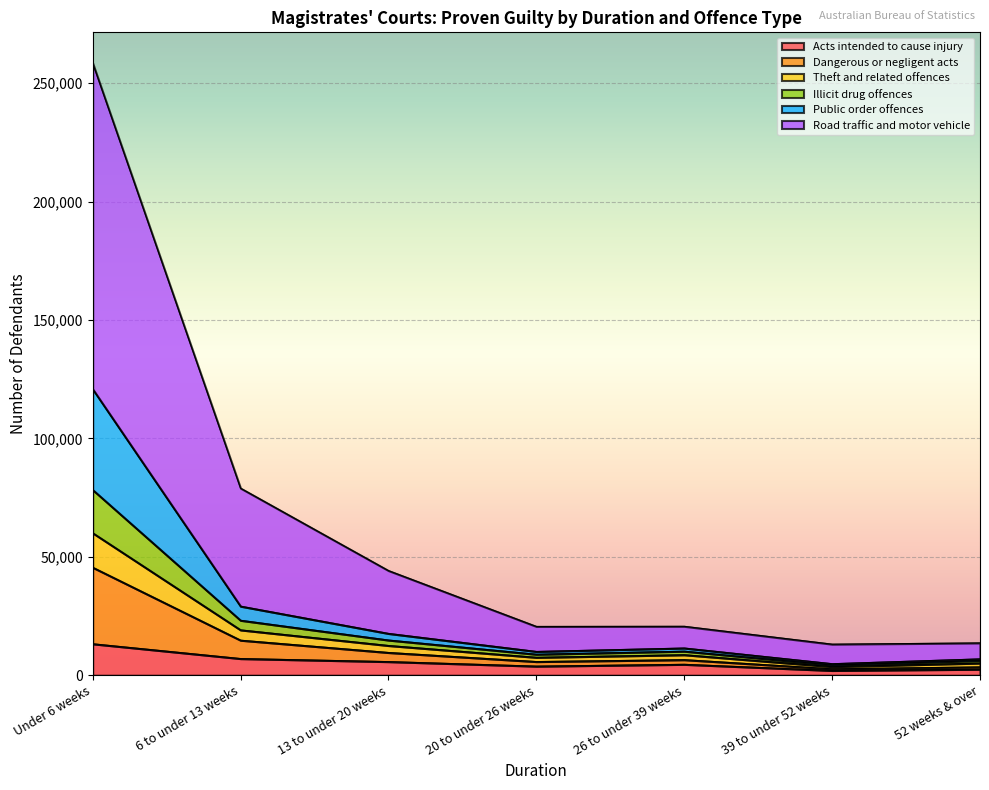

At which label does Acts intended to cause injury reach its peak?

Under 6 weeks